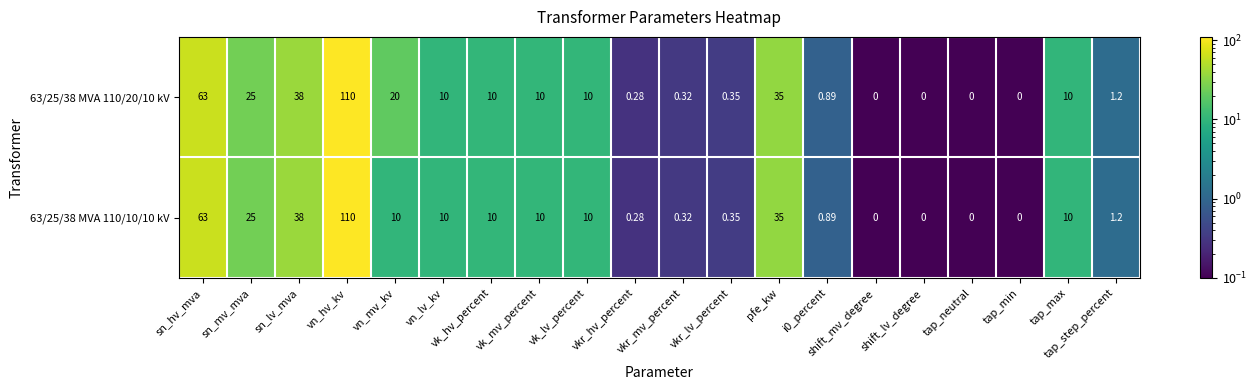

Where does the 63/25/38 MVA 110/10/10 kV series first go above 10?

sn_hv_mva